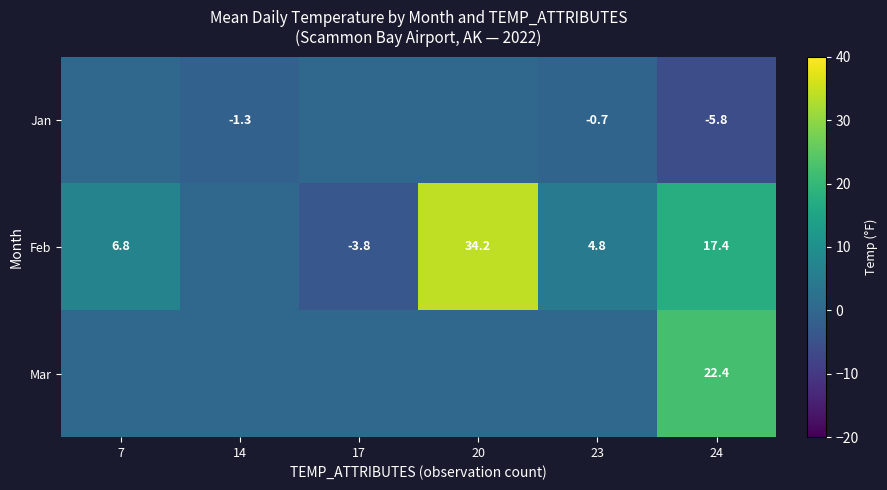

The value of Jan at 24 is -5.8. True or false?

True